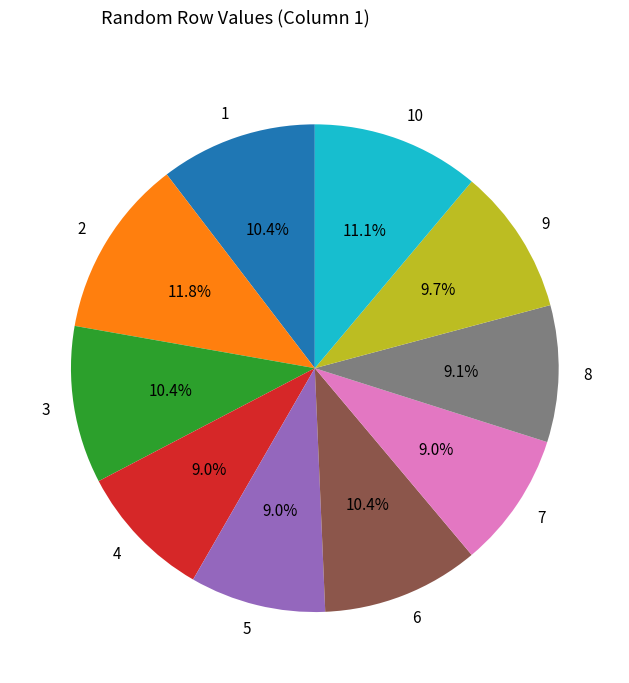

Between 10 and 9, which is larger?

10